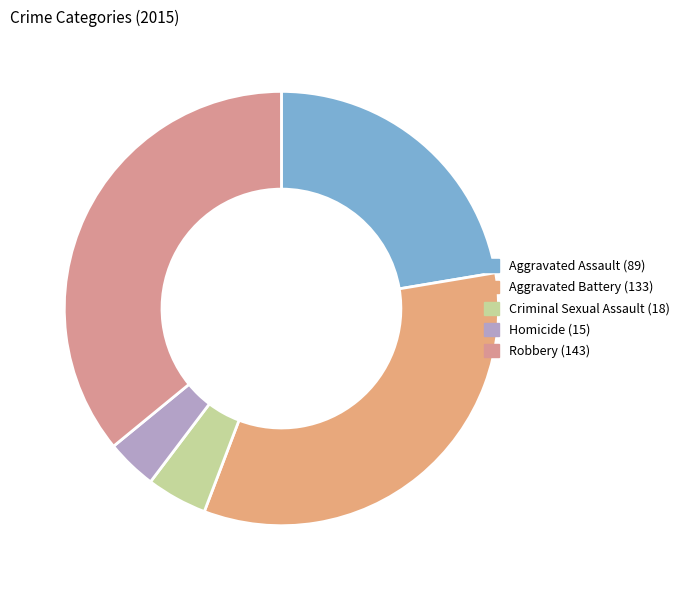

How many segments does this pie chart have?

5